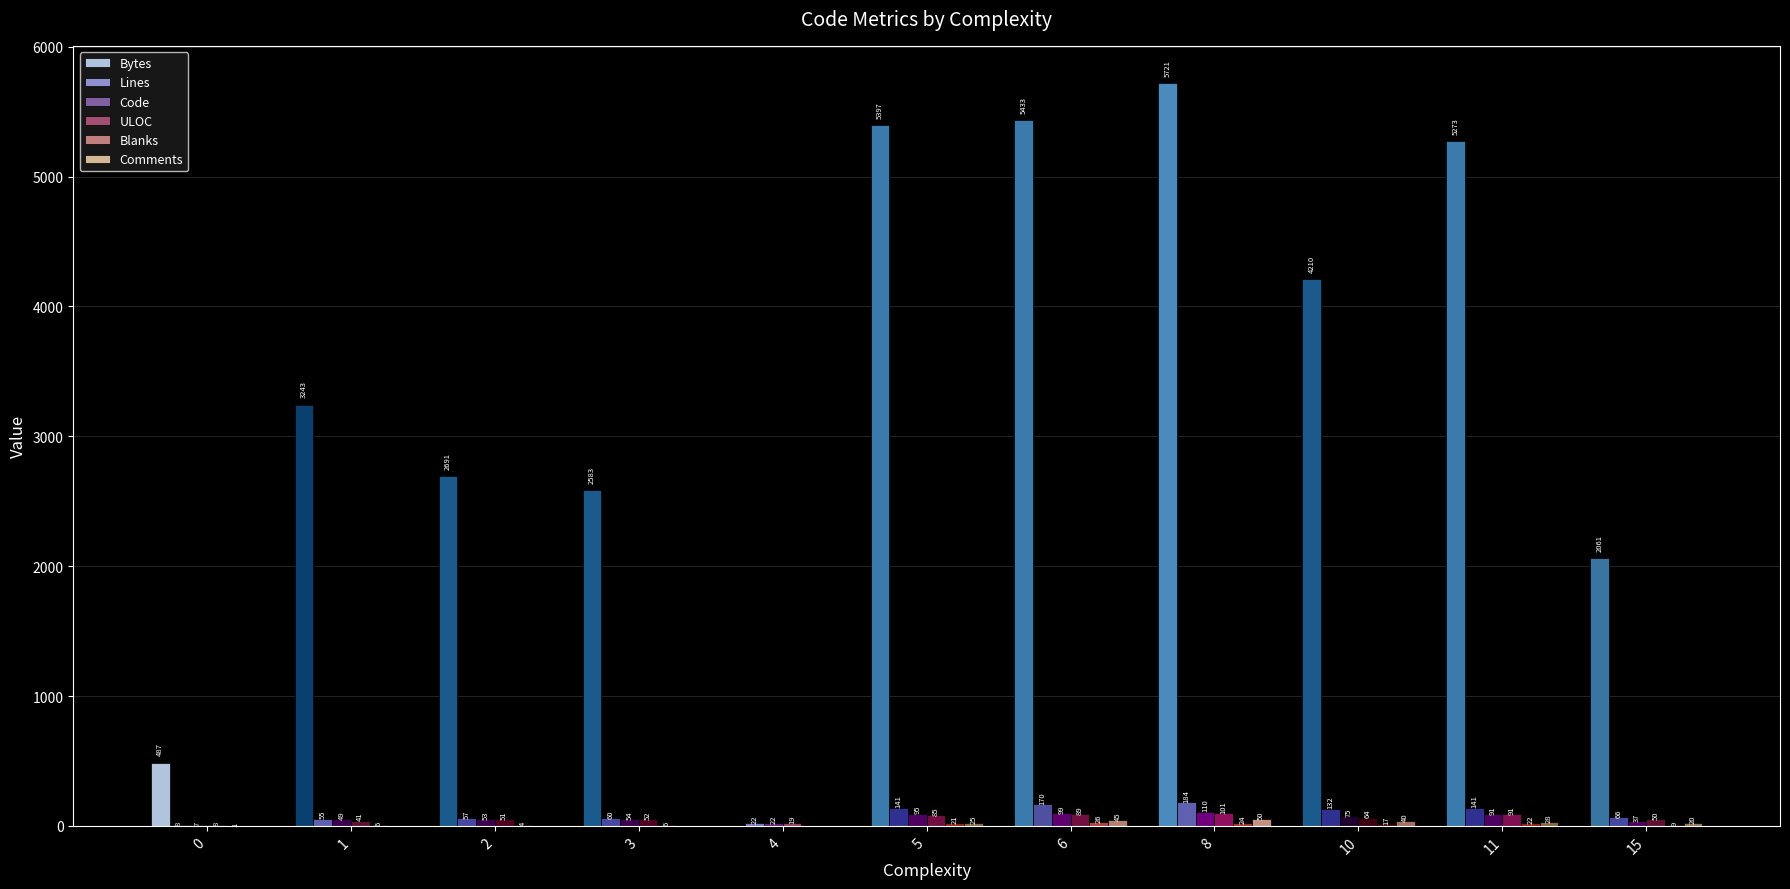

Which category has the highest value across all series?

8